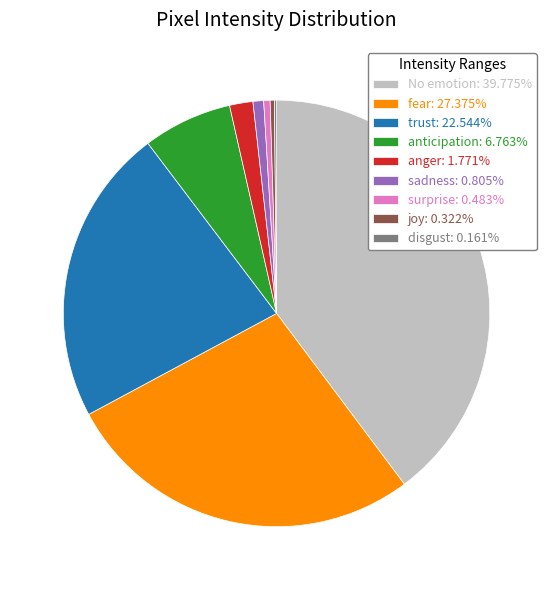

Is there any slice that represents more than half of the pie?

No